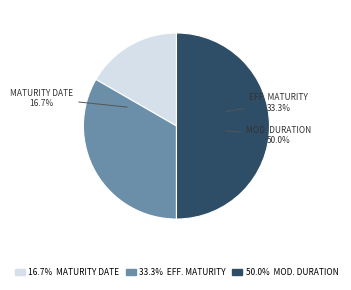

Count the number of slices in the pie.

3